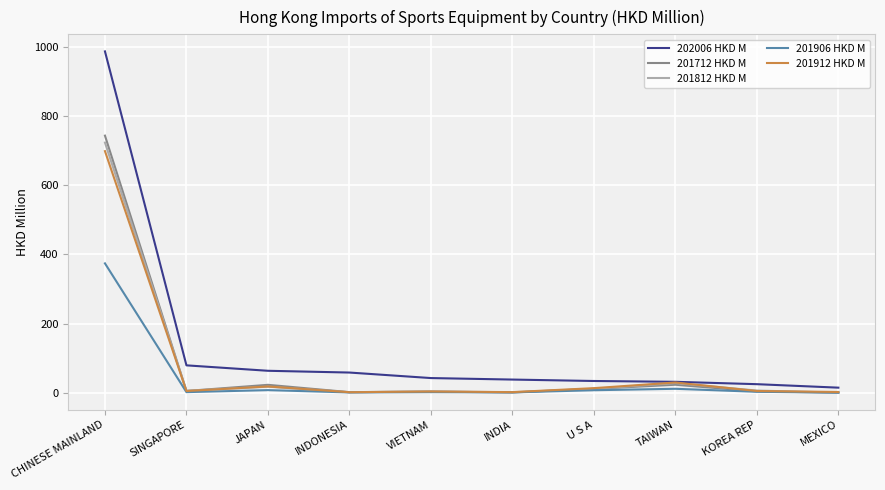

Which series has the largest total across all categories?

202006 HKD M